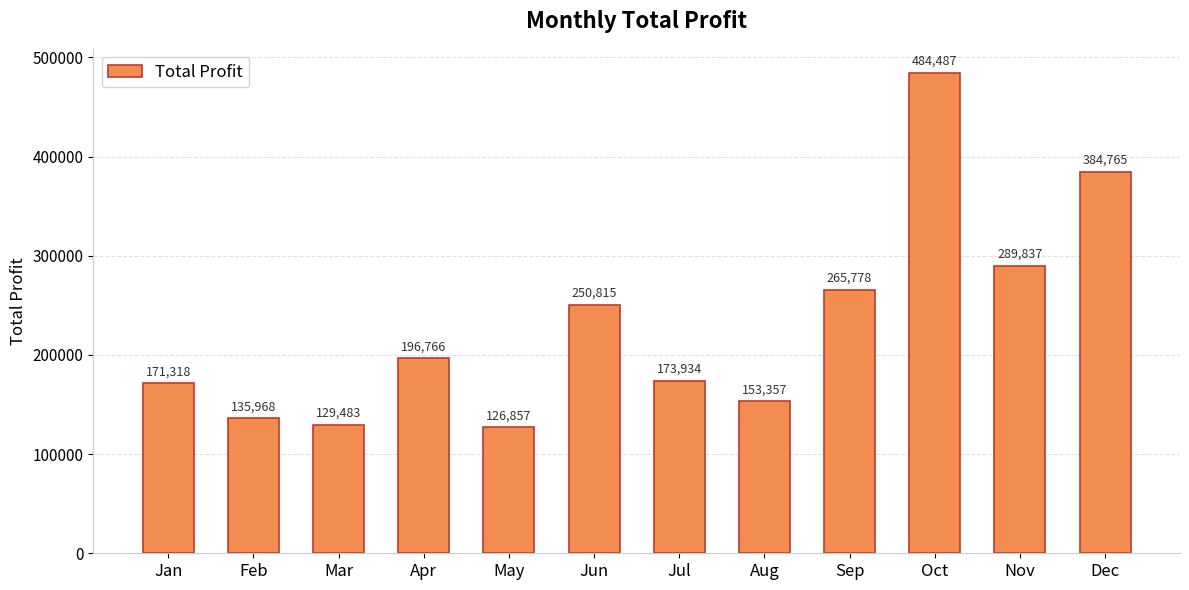

What is the value of the 9th bar from the left?

265778.1